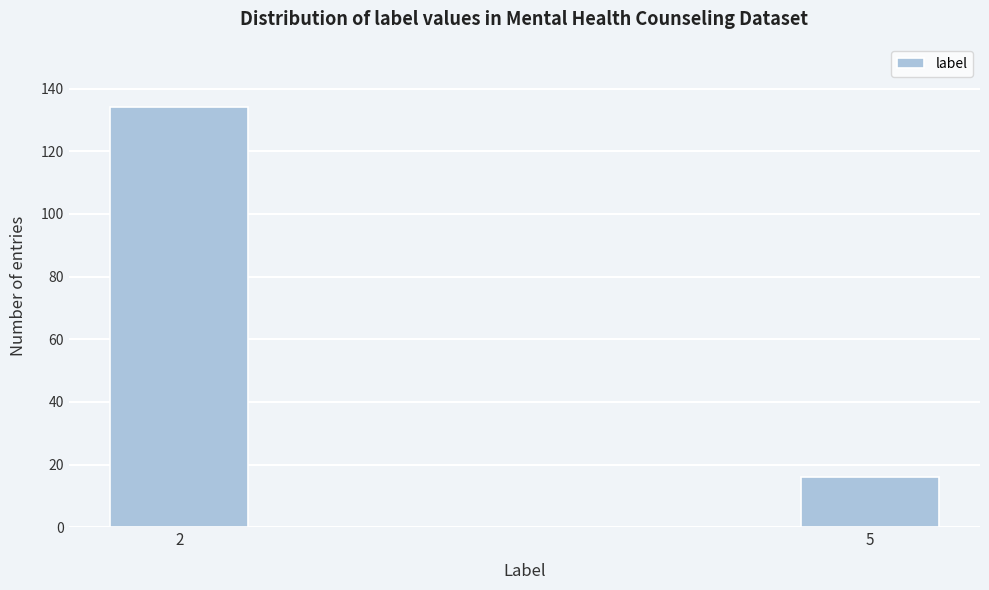

Reading left to right, what are all the values shown in this chart?

134	16